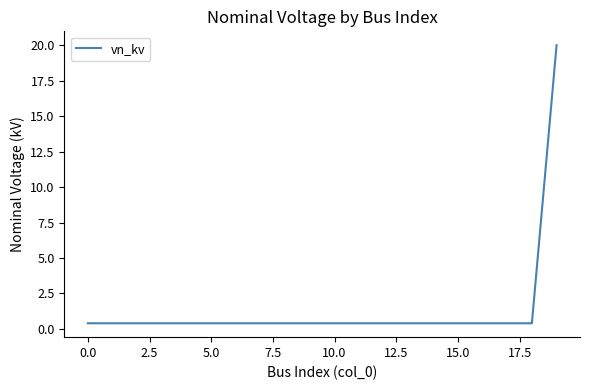

What is the greatest value displayed?

20.0